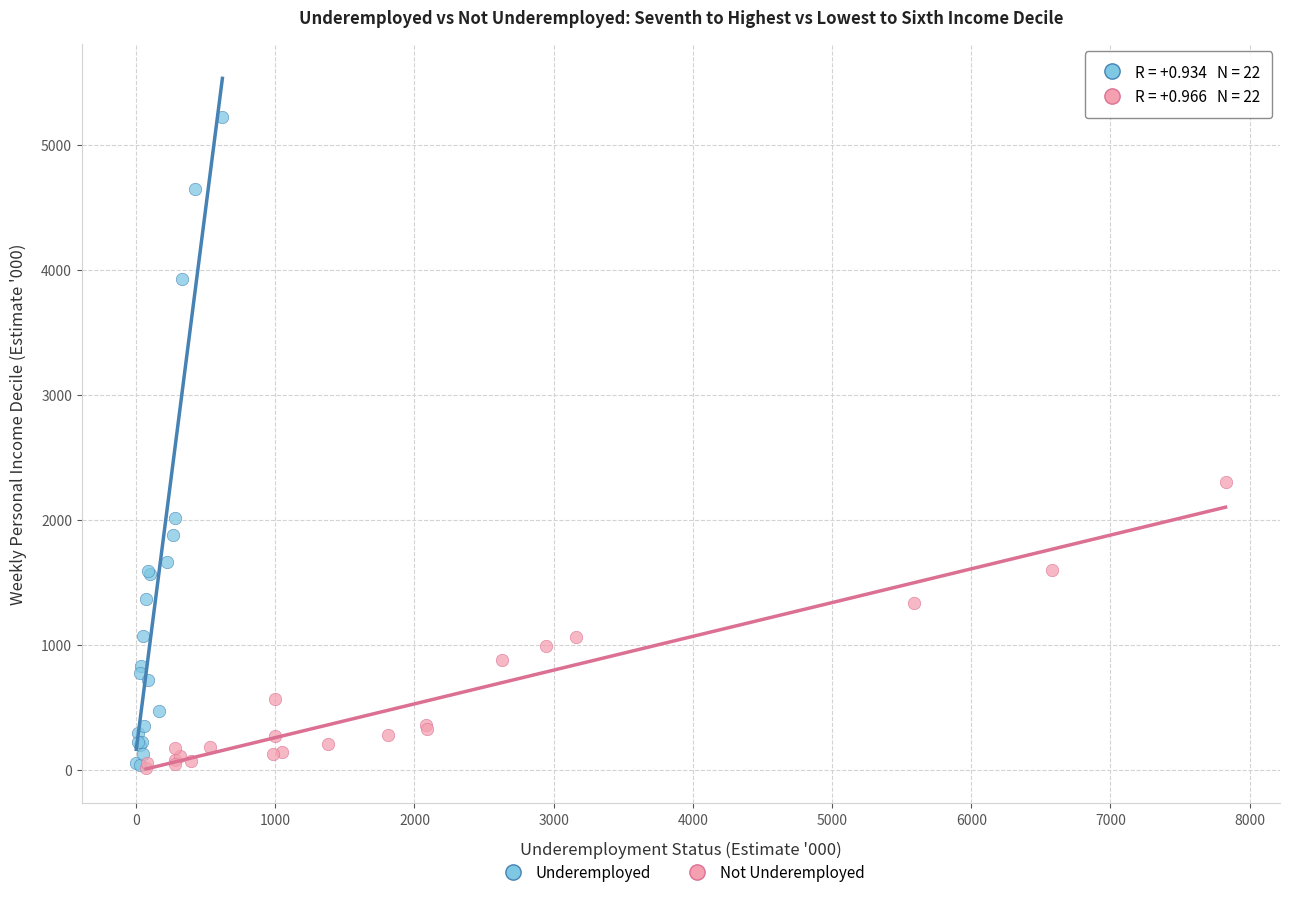

Which series has the widest spread of Y values?

Underemployed